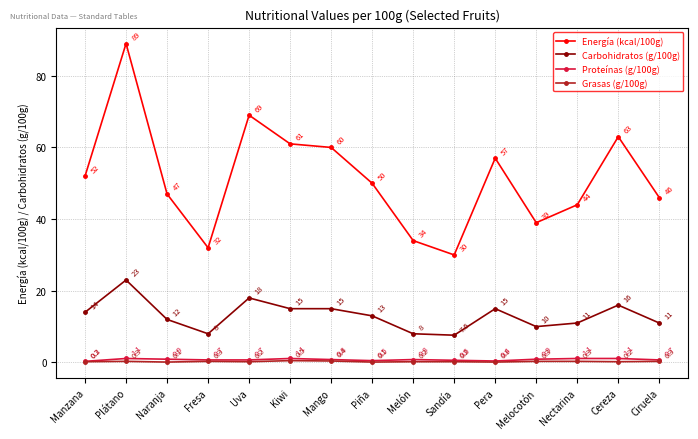

What is the difference between the maximum and minimum values in the Grasas (g/100g) series?

0.4